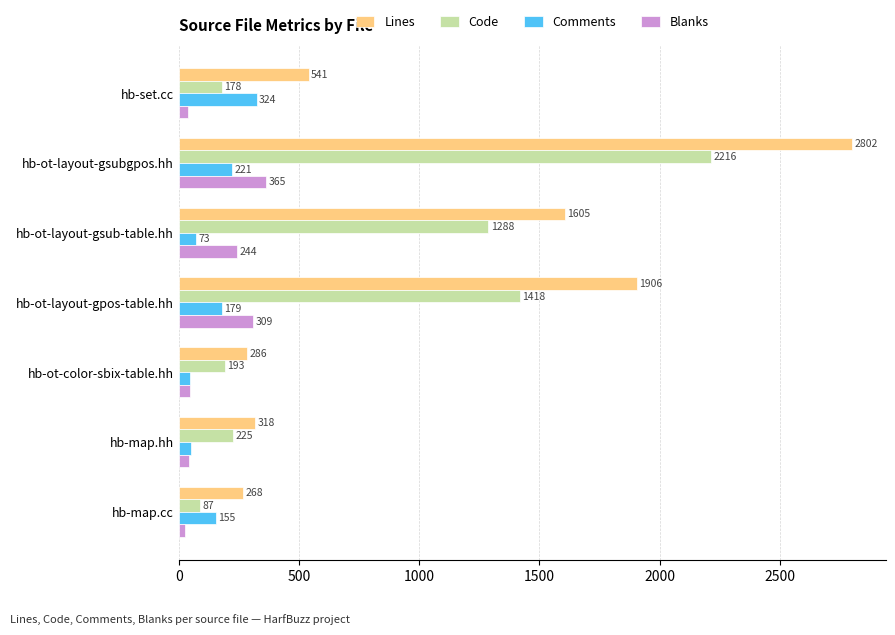

List the labels in order of Lines value, largest first.

hb-ot-layout-gsubgpos.hh, hb-ot-layout-gpos-table.hh, hb-ot-layout-gsub-table.hh, hb-set.cc, hb-map.hh, hb-ot-color-sbix-table.hh, hb-map.cc